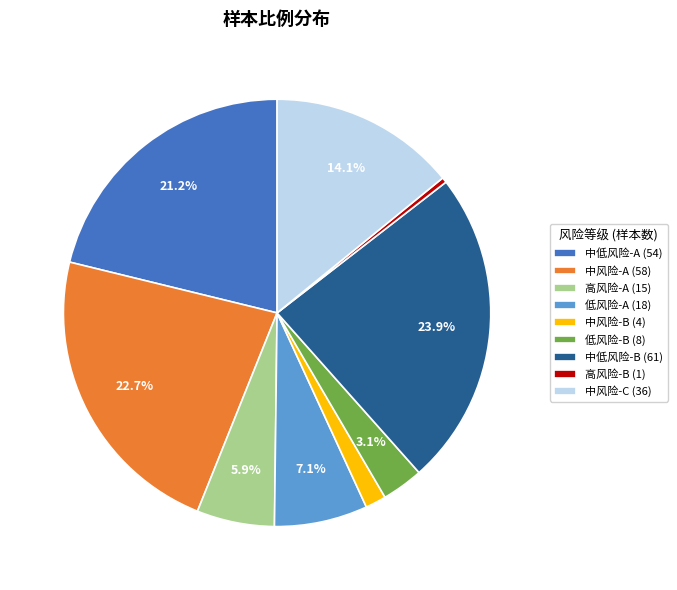

Is there a majority slice in this chart?

No